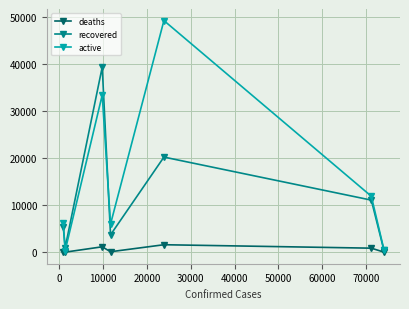

How many interior local peaks does the active series have?

2